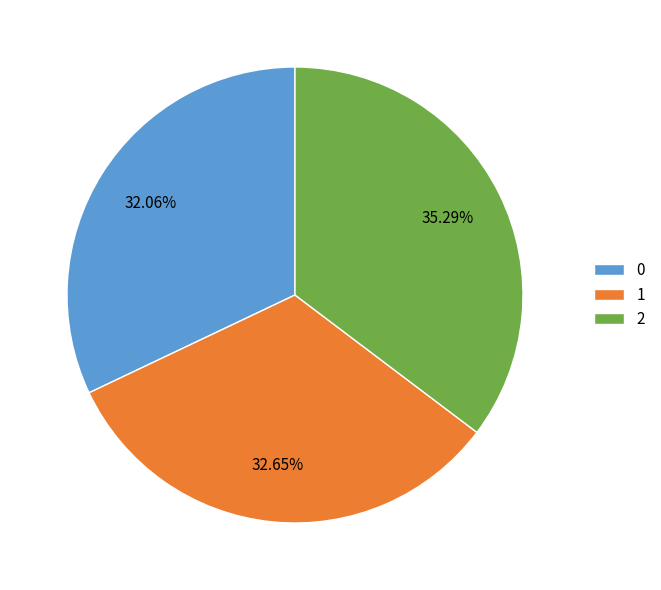

Is the sum of 2 and 0 greater than half?

Yes